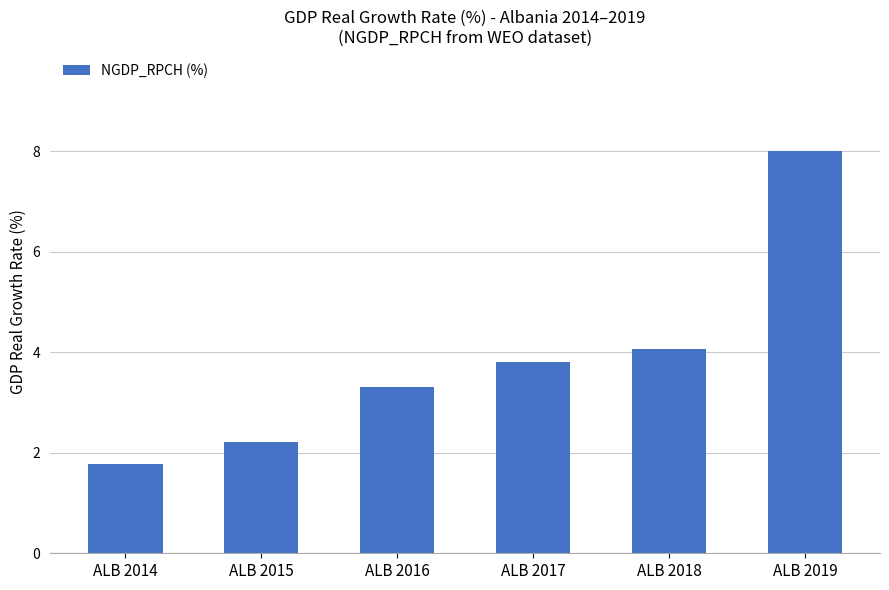

List the labels in order of value, smallest first.

ALB 2014, ALB 2015, ALB 2016, ALB 2017, ALB 2018, ALB 2019